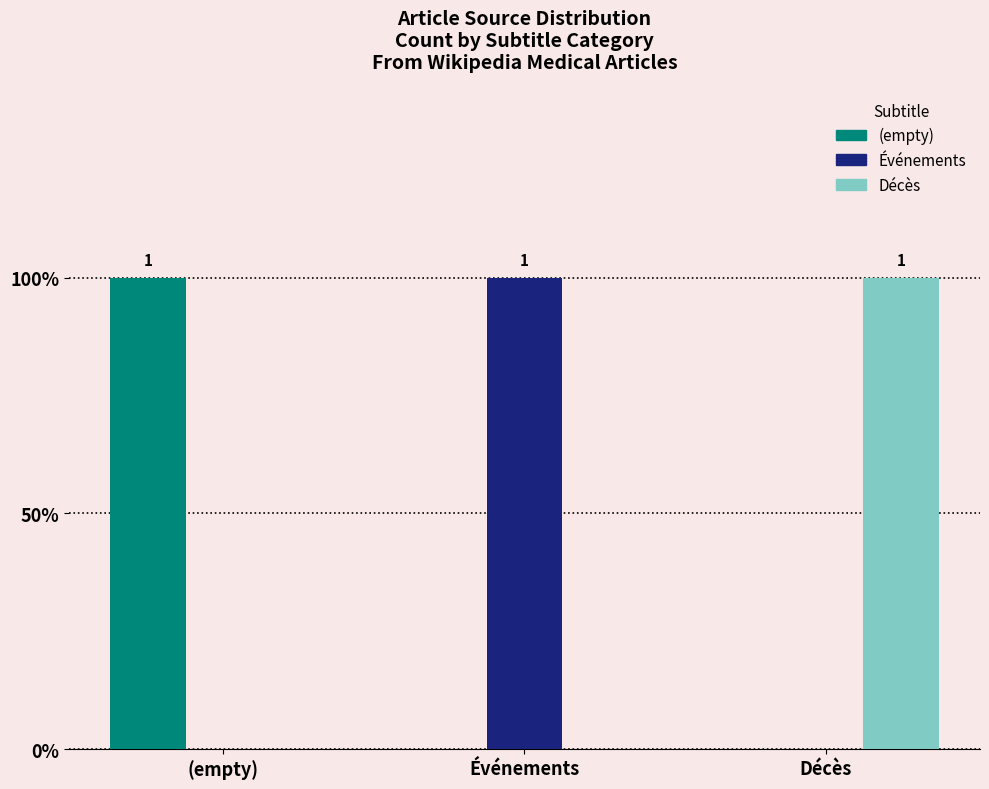

What is the label of the 2nd bar from the right?

Événements